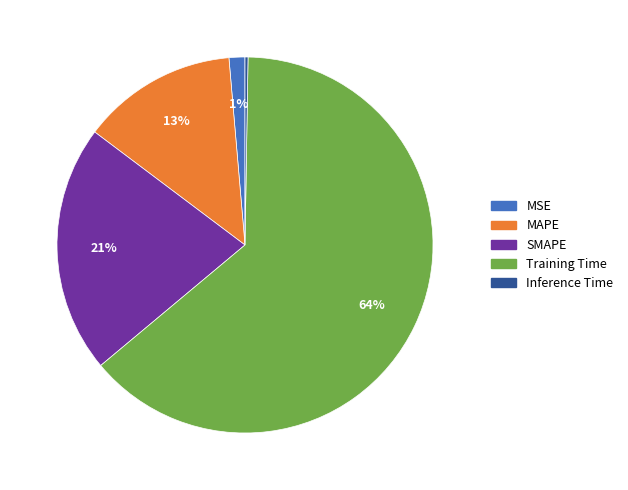

True or false: MAPE accounts for 7% of the total.

False